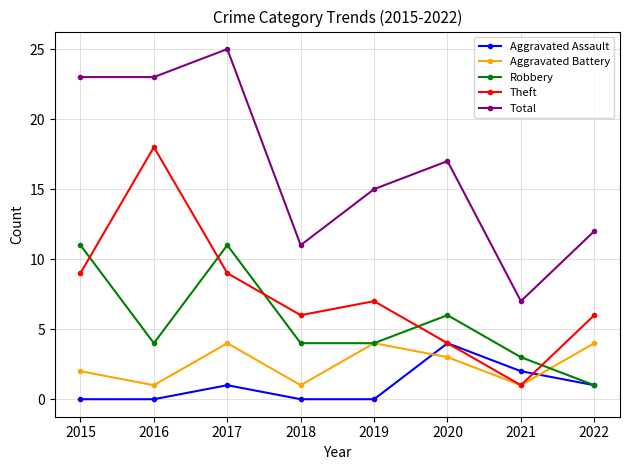

Reading left to right, list all the values displayed in this chart.

Aggravated Assault: 2015=0	2016=0	2017=1	2018=0	2019=0	2020=4	2021=2	2022=1
Aggravated Battery: 2015=2	2016=1	2017=4	2018=1	2019=4	2020=3	2021=1	2022=4
Robbery: 2015=11	2016=4	2017=11	2018=4	2019=4	2020=6	2021=3	2022=1
Theft: 2015=9	2016=18	2017=9	2018=6	2019=7	2020=4	2021=1	2022=6
Total: 2015=23	2016=23	2017=25	2018=11	2019=15	2020=17	2021=7	2022=12